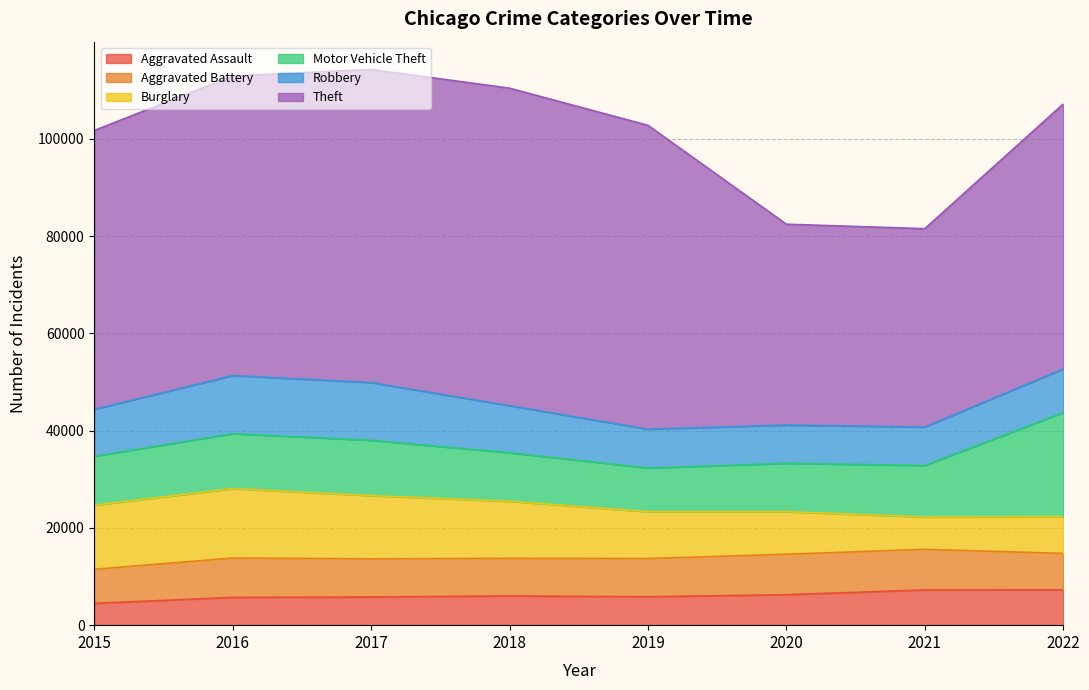

Which has a higher value, 2020 or 2018?

2020